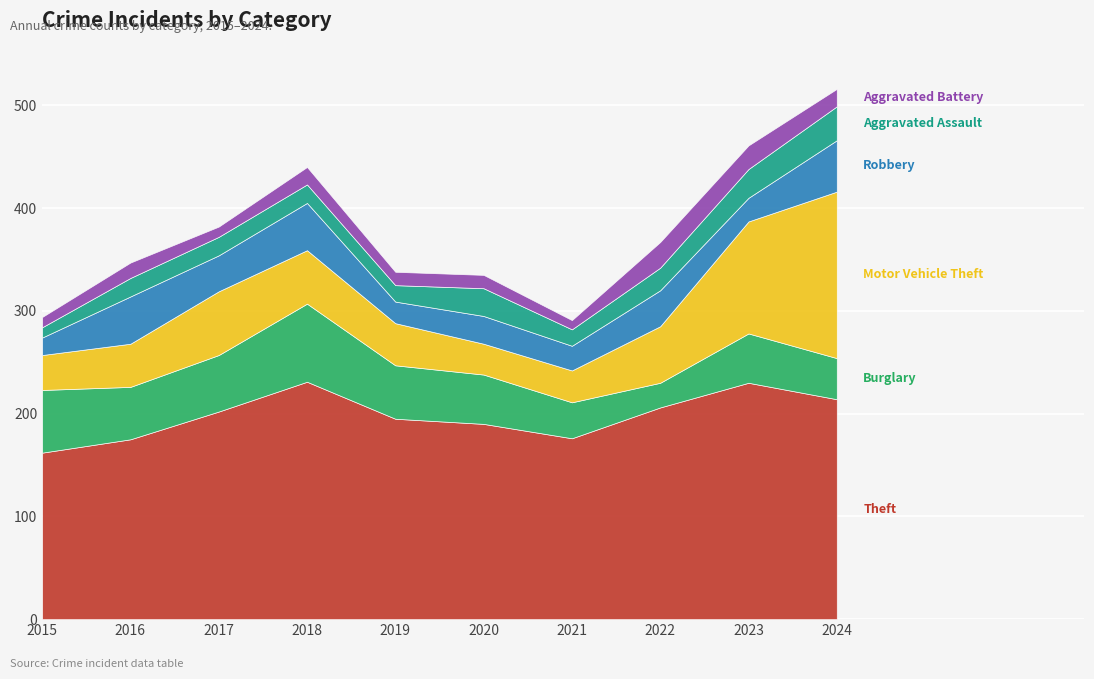

Which series has the widest spread of values?

Motor Vehicle Theft